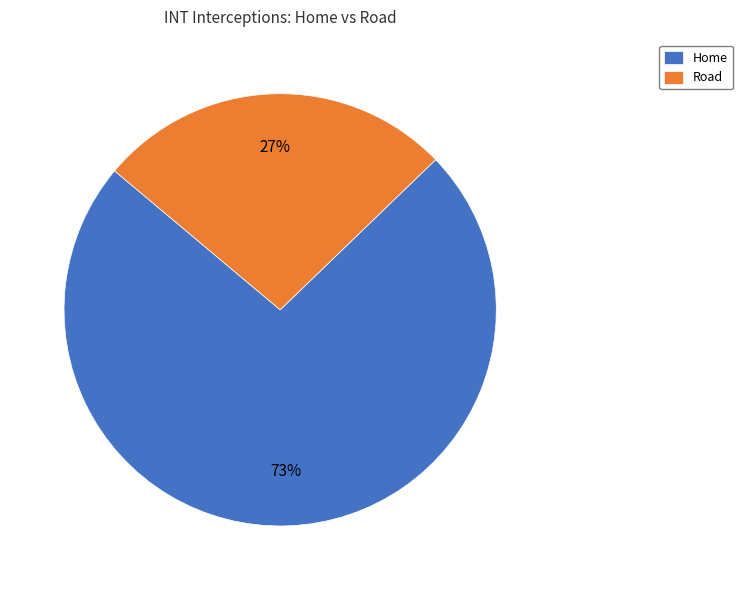

True or false: Road accounts for 27% of the total.

True